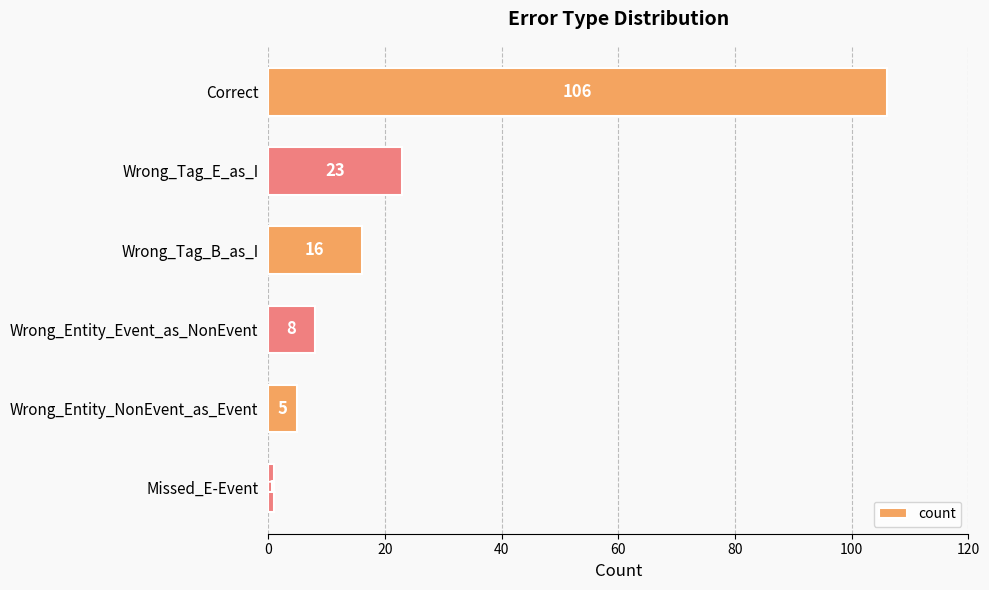

Reading top to bottom, extract all data points from this chart.

Correct=106	Wrong_Tag_E_as_I=23	Wrong_Tag_B_as_I=16	Wrong_Entity_Event_as_NonEvent=8	Wrong_Entity_NonEvent_as_Event=5	Missed_E-Event=1